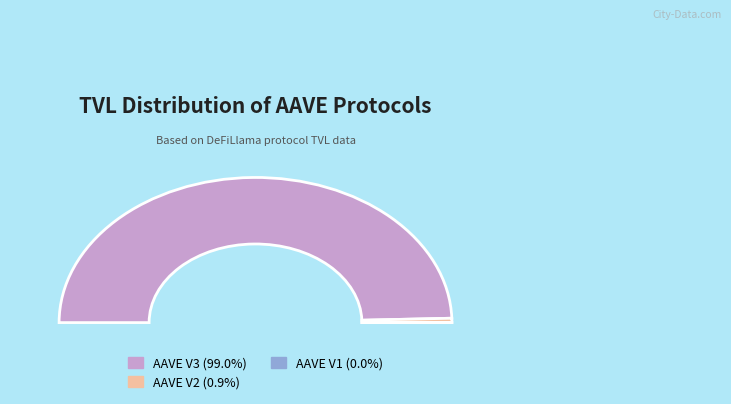

Which category has the biggest portion of the pie?

AAVE V3